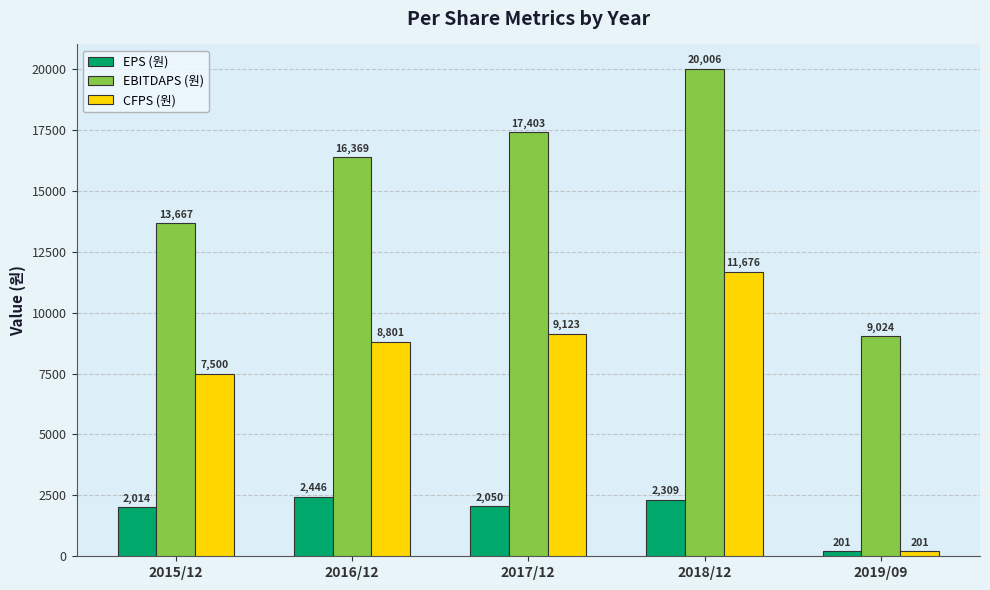

Reading left to right, what are all the values shown in this chart?

EPS (원): 2014	2446	2050	2309	201
EBITDAPS (원): 13667	16369	17403	20006	9024
CFPS (원): 7500	8801	9123	11676	201